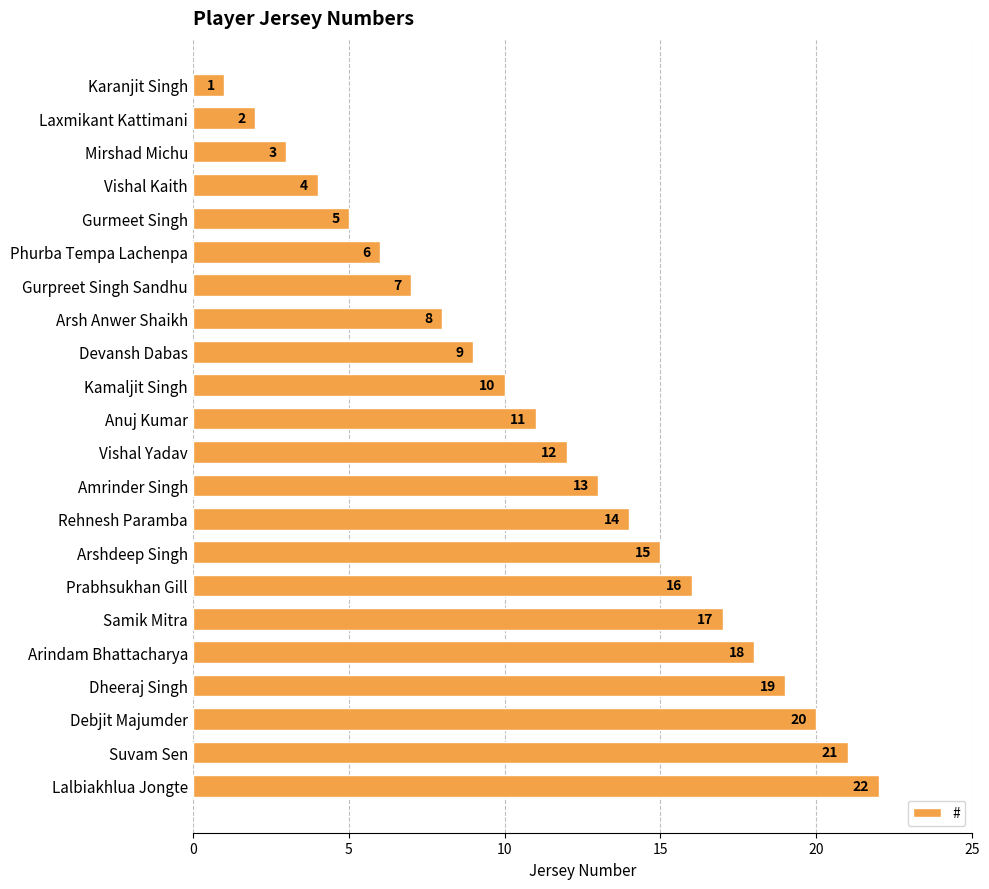

What is the difference between the second highest and second lowest values?

19